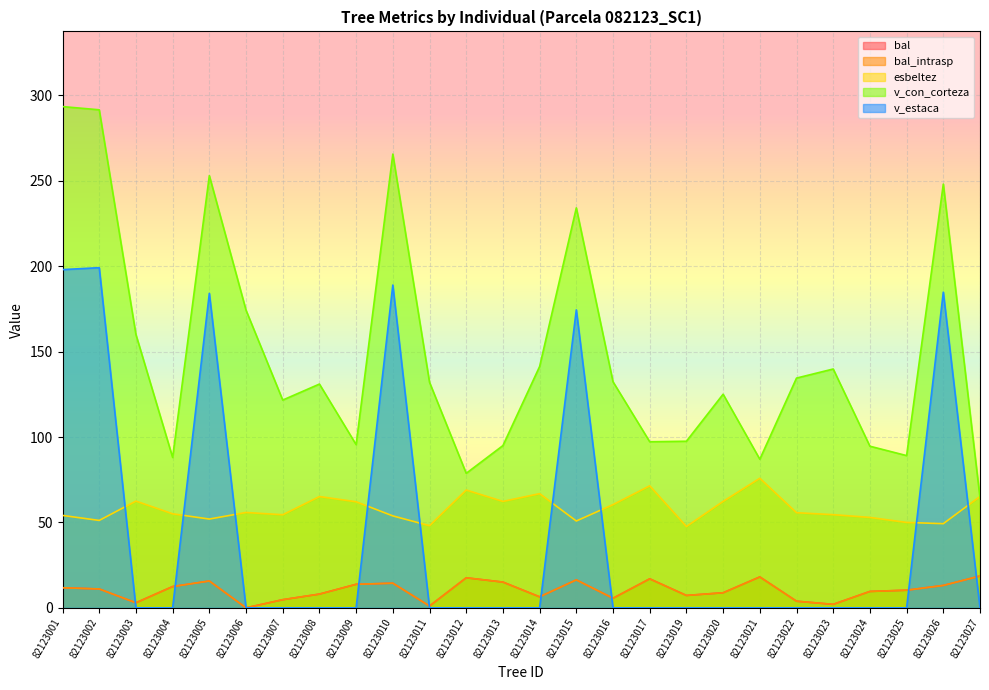

At how many categories does at least one series exceed 260?

3